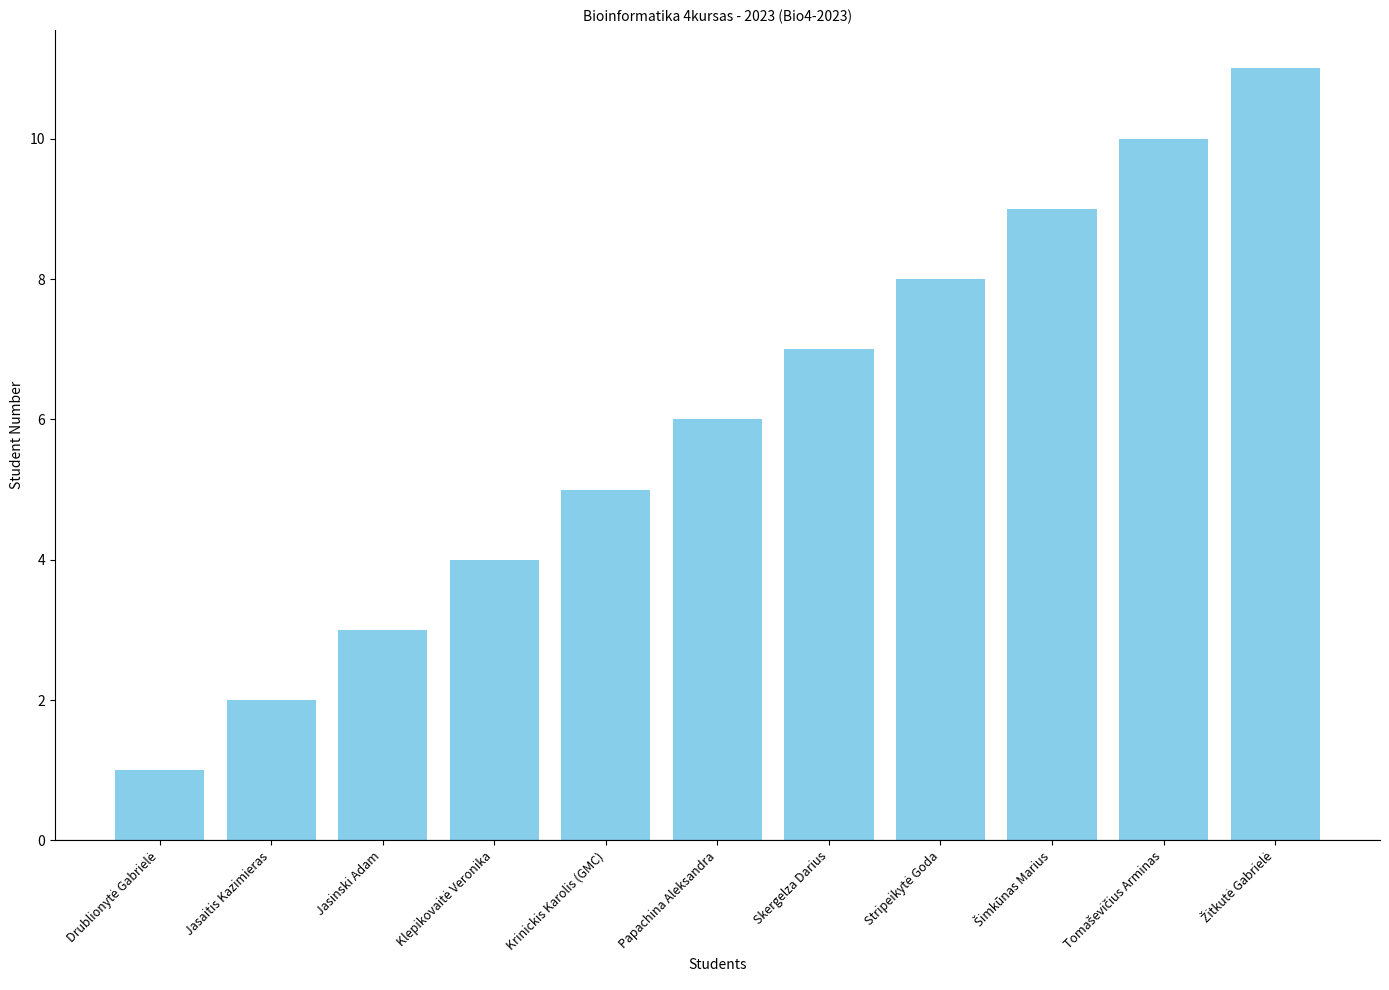

What is the maximum value shown in the chart?

11